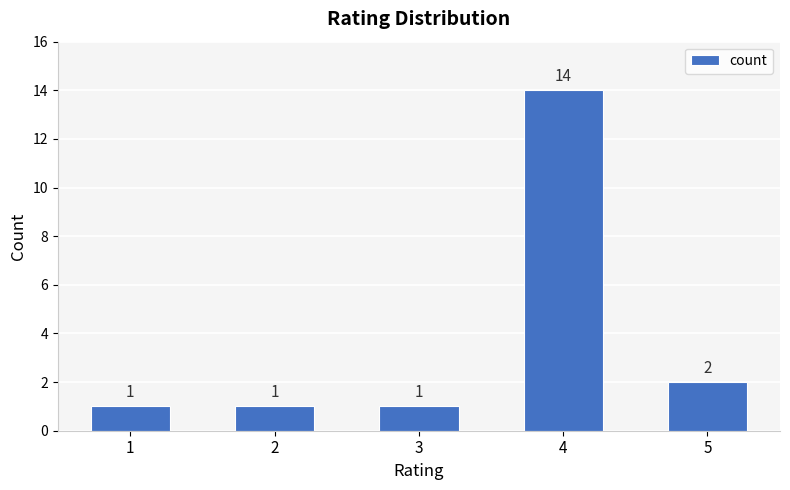

True or false: the data shows 1 at 1.

True